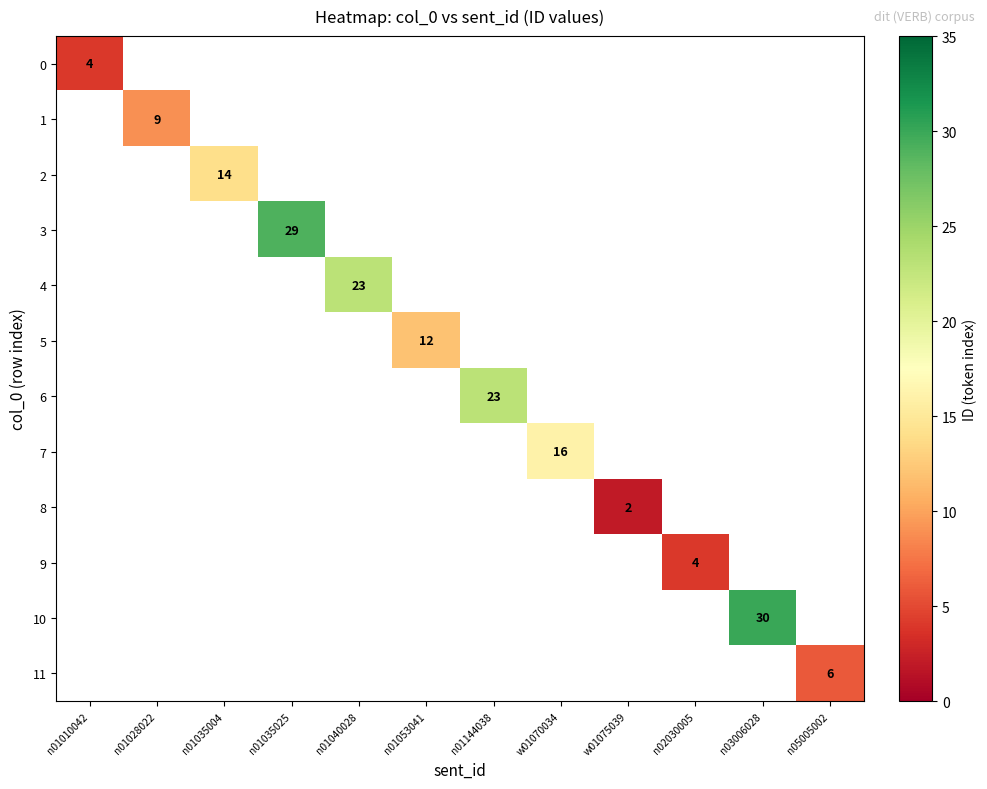

What is the maximum value shown in the chart?

30.0